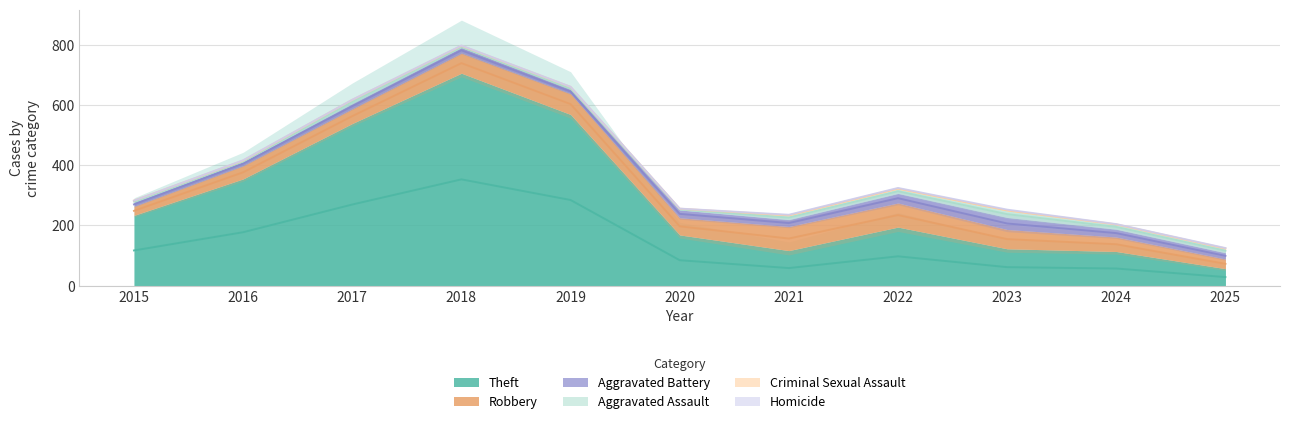

What are all the series names shown in the legend?

Theft, Robbery, Aggravated Battery, Aggravated Assault, Criminal Sexual Assault, Homicide